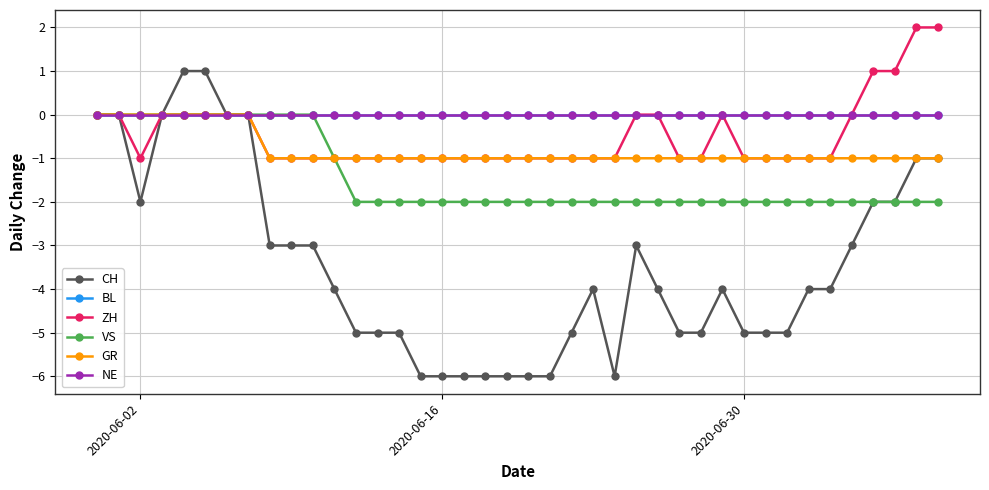

Is this an area chart (filled region under the line)?

No